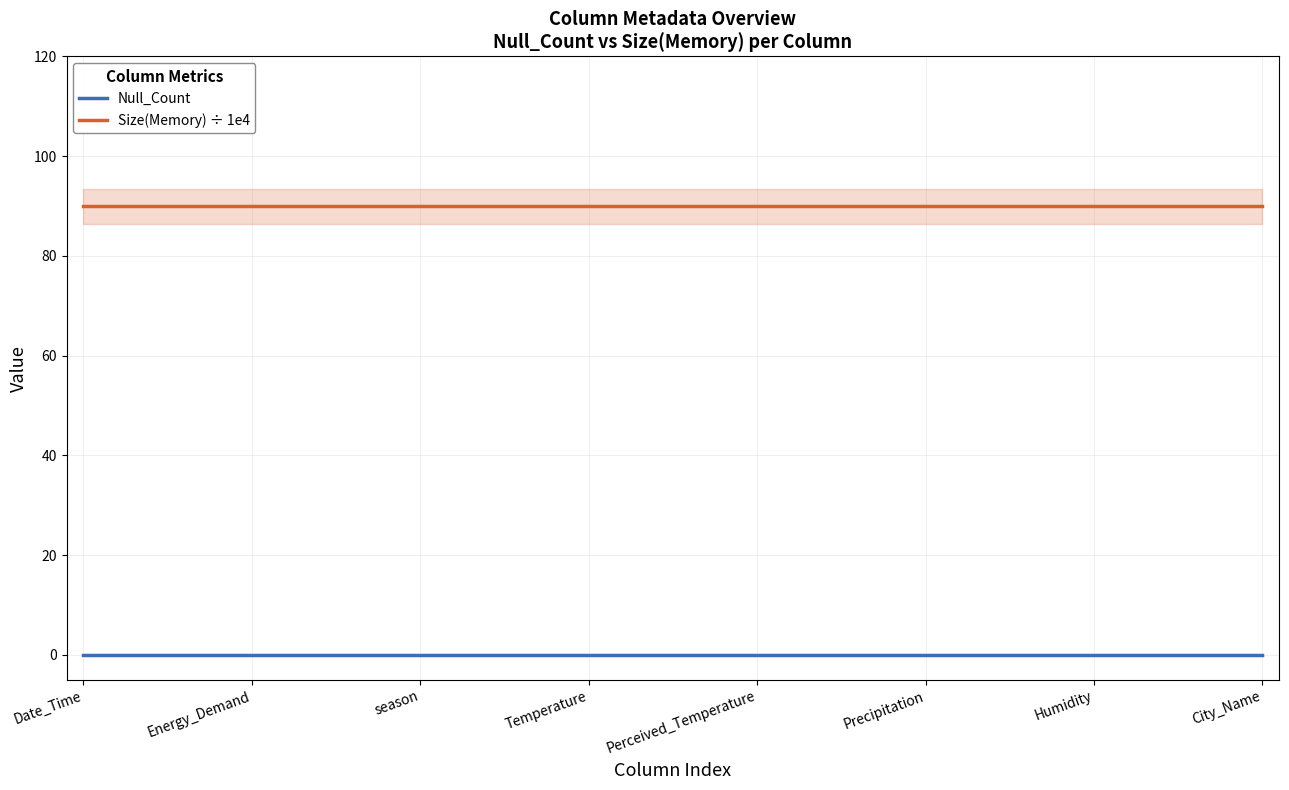

At how many categories does at least one series exceed 58?

8